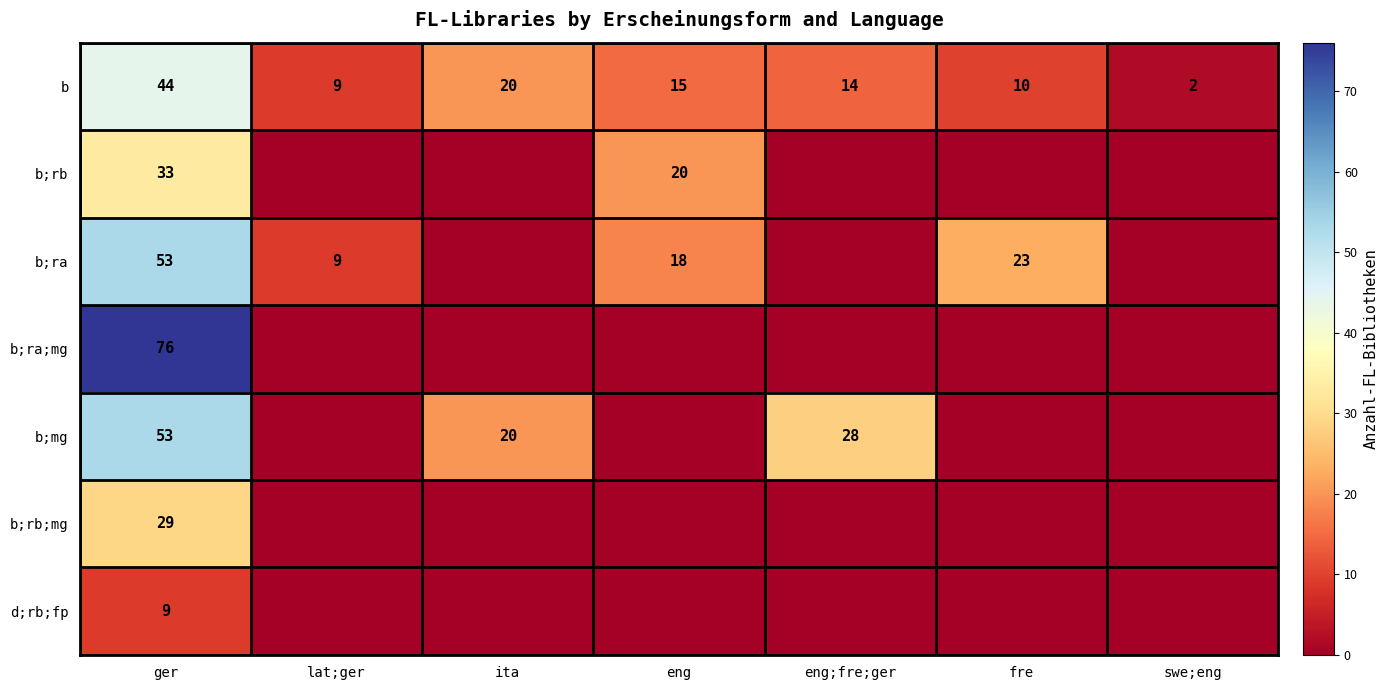

True or false: b;rb has a value of 33 at ger.

True